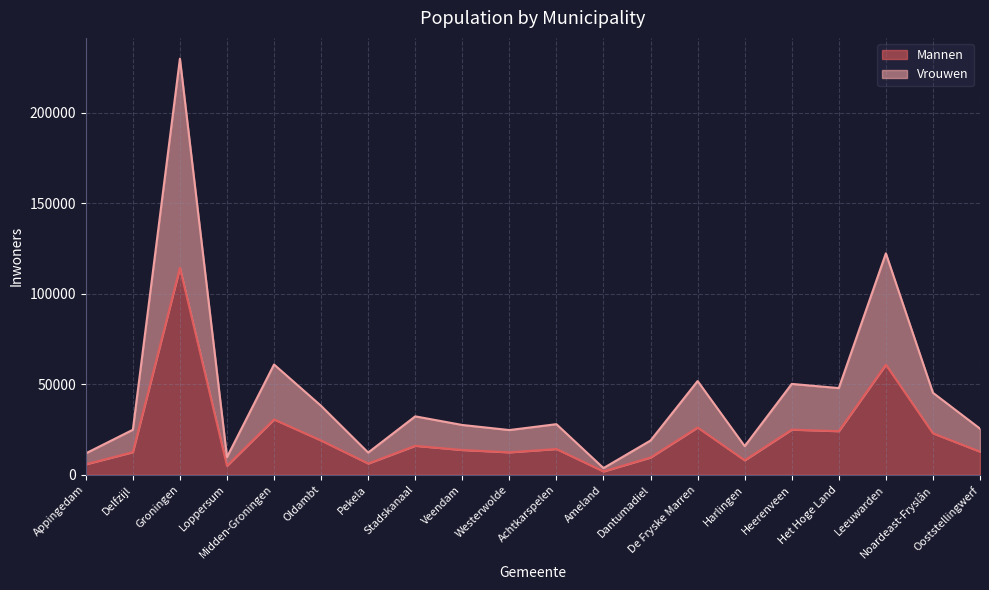

What is the label of the 13th point from the right?

Stadskanaal